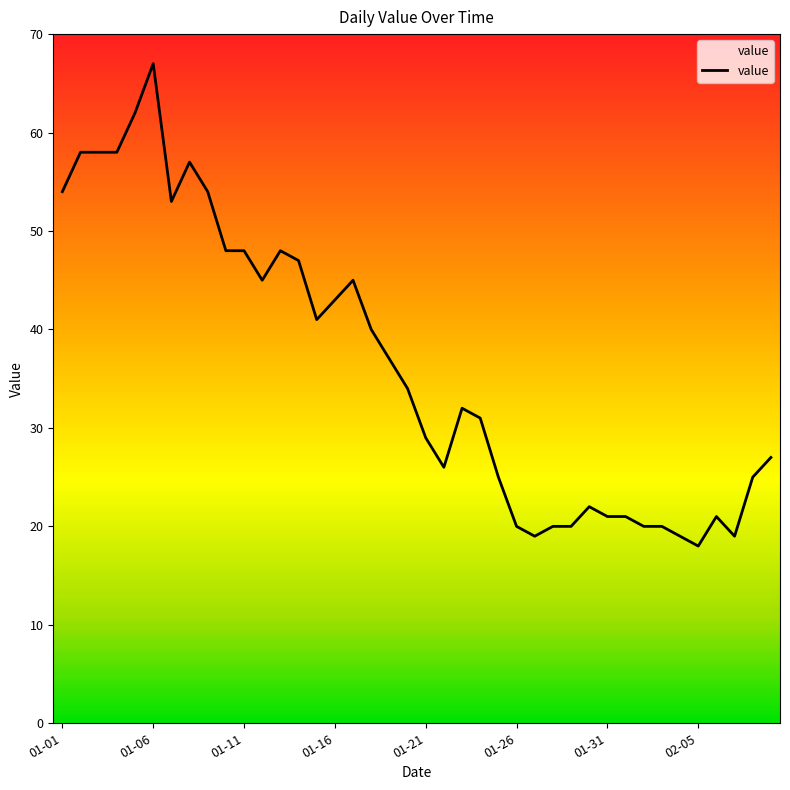

What is the greatest value displayed?

67